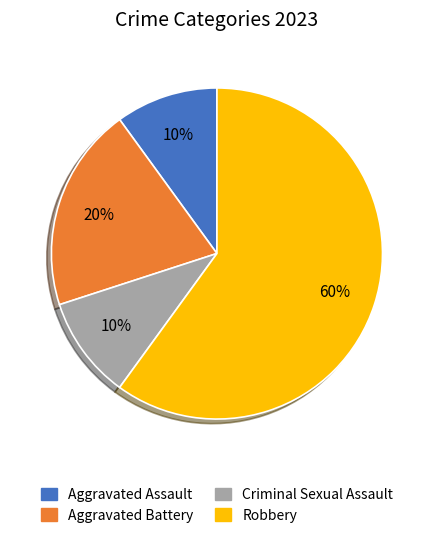

To the nearest percent, what percentage of the pie is Aggravated Battery?

20%